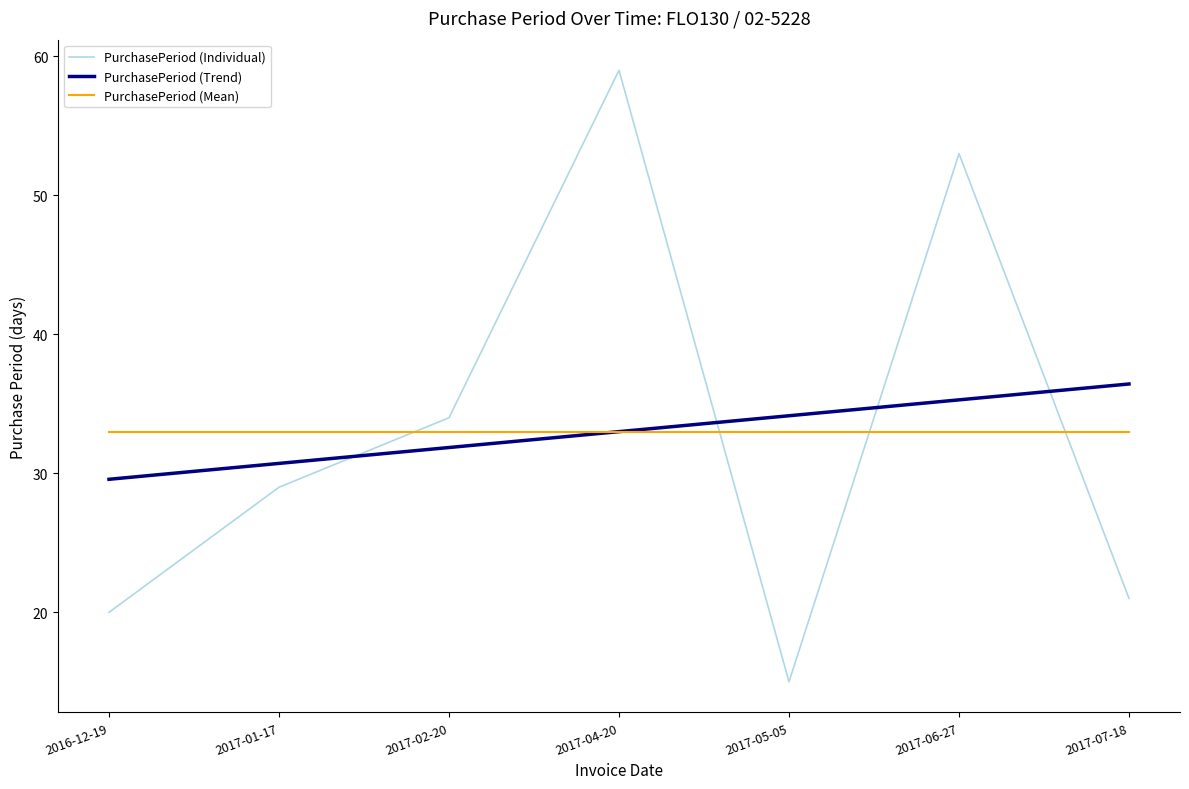

Between 2016-12-19 and 2017-07-18, which series saw the biggest shift?

PurchasePeriod (Trend)